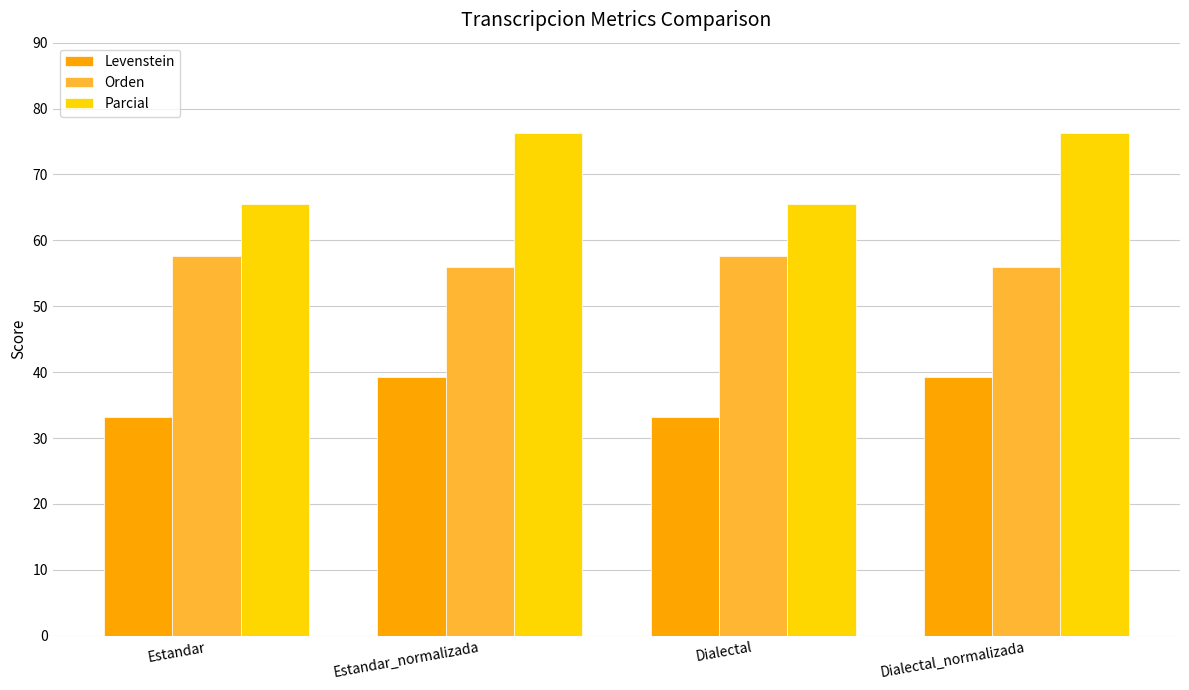

What is the sum of all Parcial values?

283.7